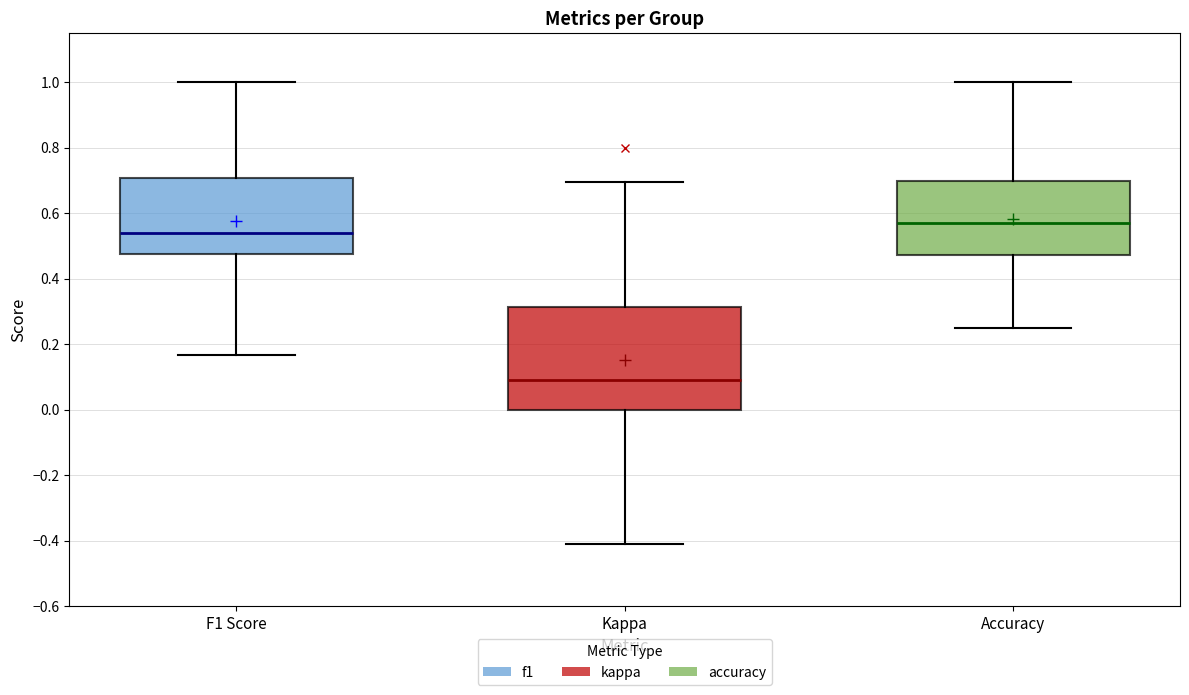

Which box's median line is the highest?

Accuracy